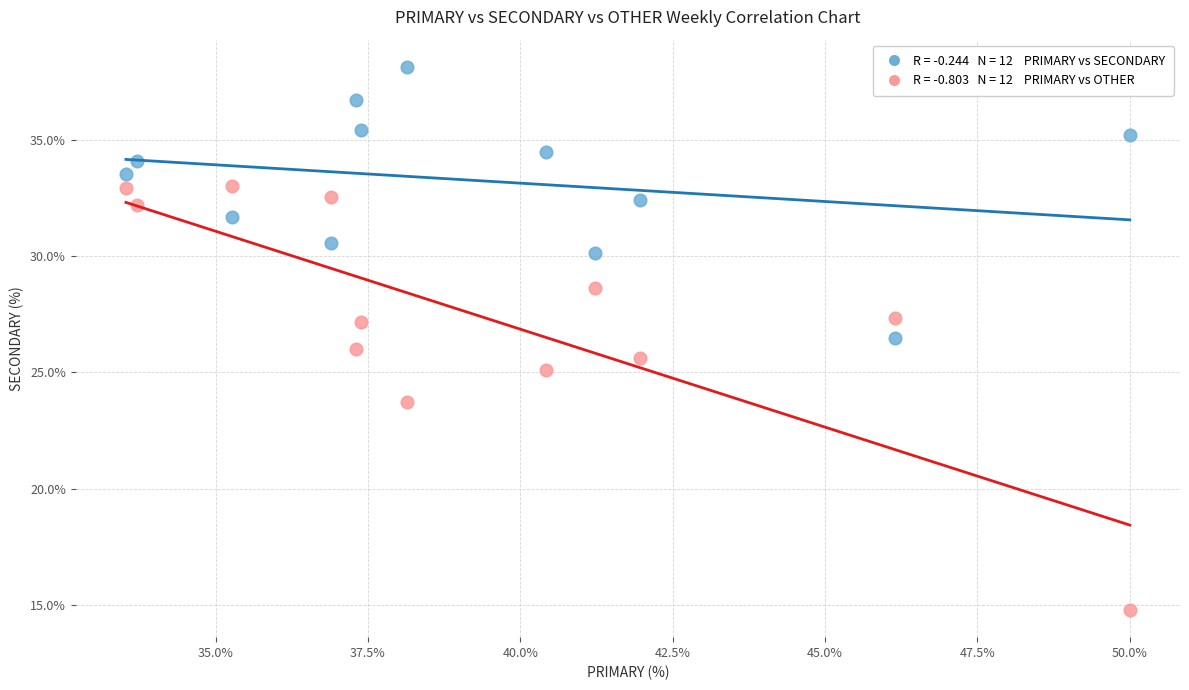

Across all data points, what is the range of Y values (max minus min)?

23.4